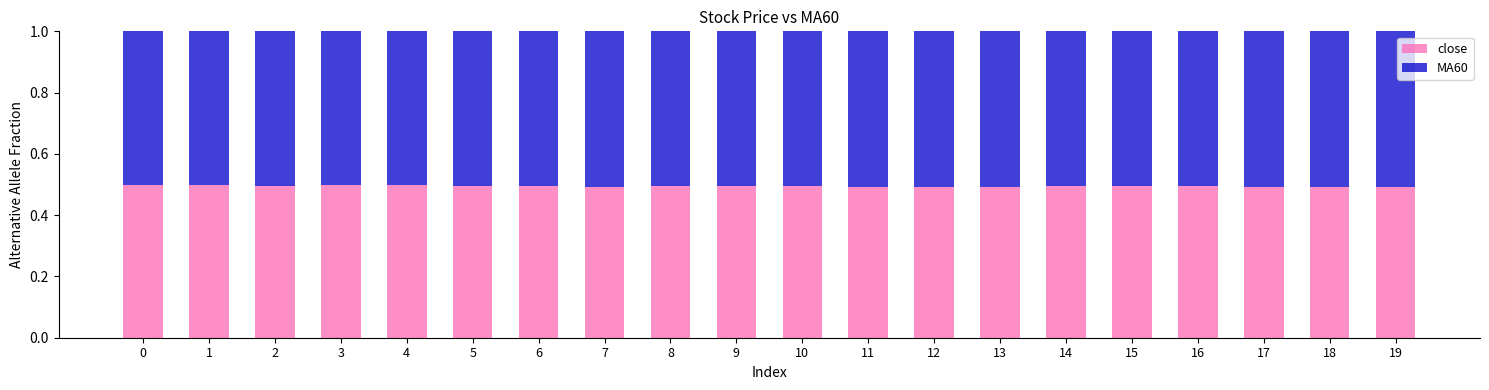

What are all the series names shown in the legend?

close, MA60